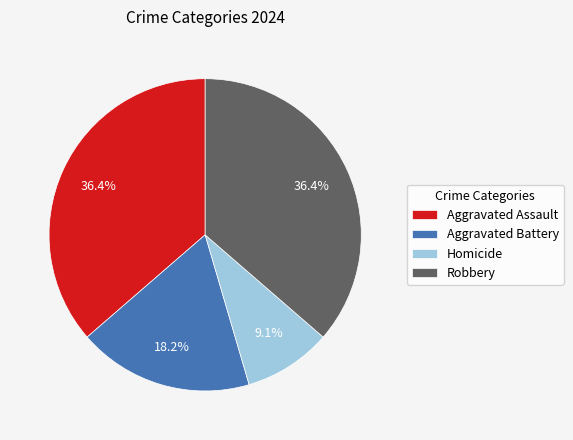

What percentage is NOT represented by Aggravated Battery?

81.8%